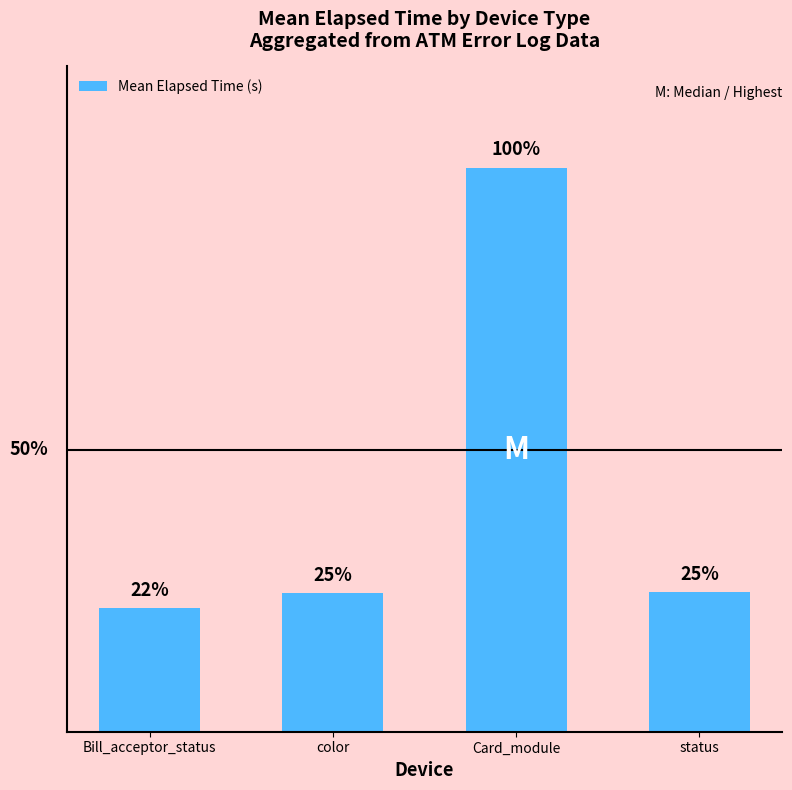

Are the bars horizontal?

No